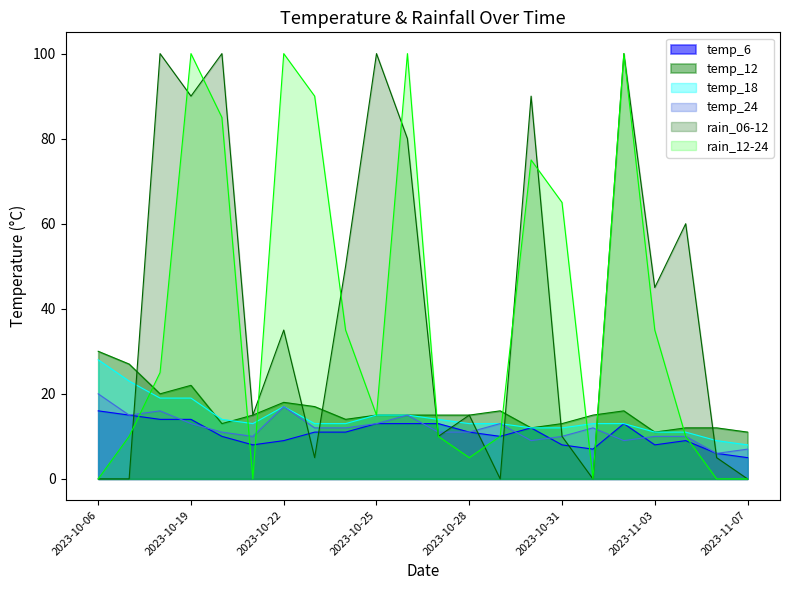

Which series has the largest range (max minus min)?

rain_06-12